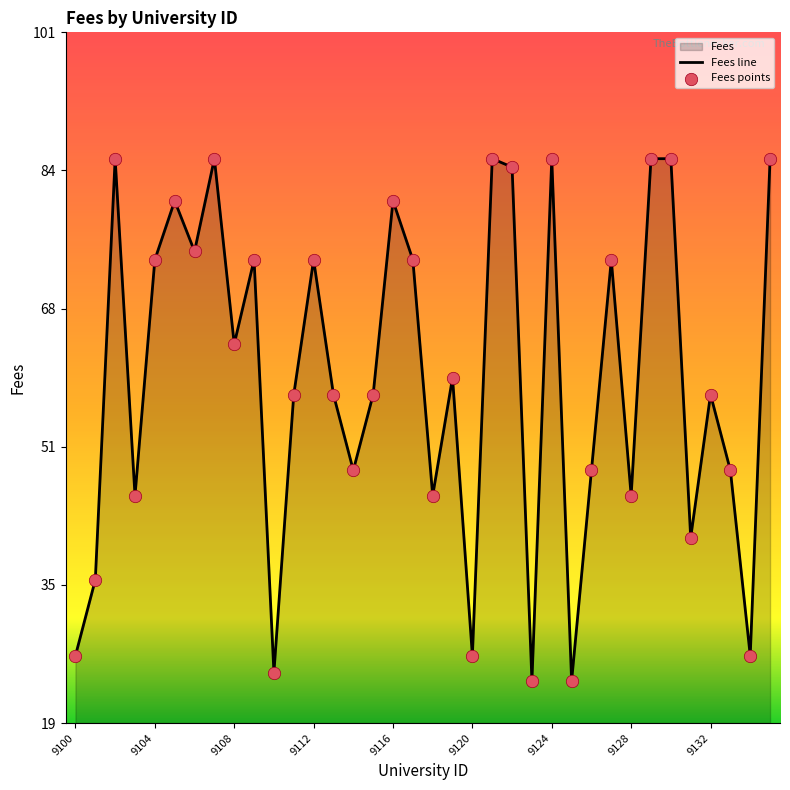

What is the total value across all series at 9?

148